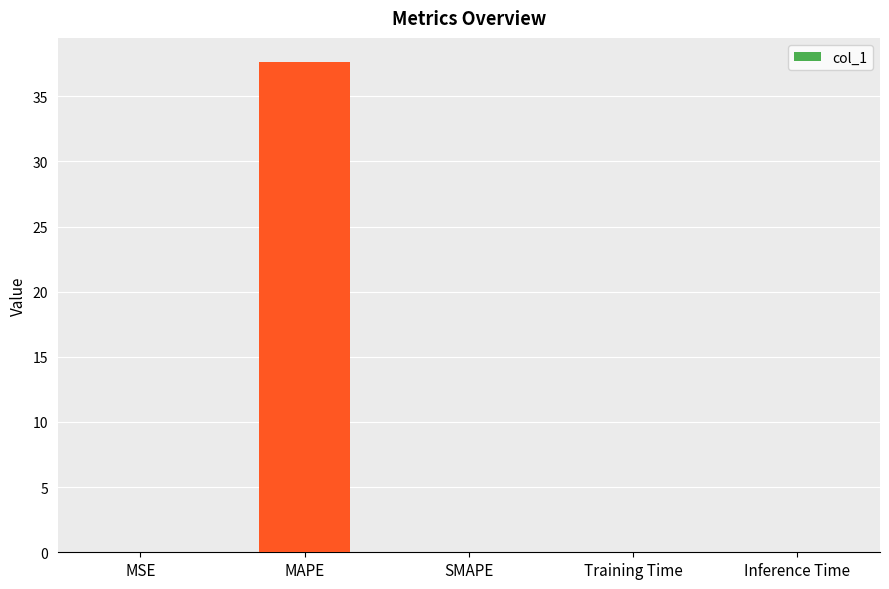

What is the change in value from MAPE to SMAPE?

-37.6